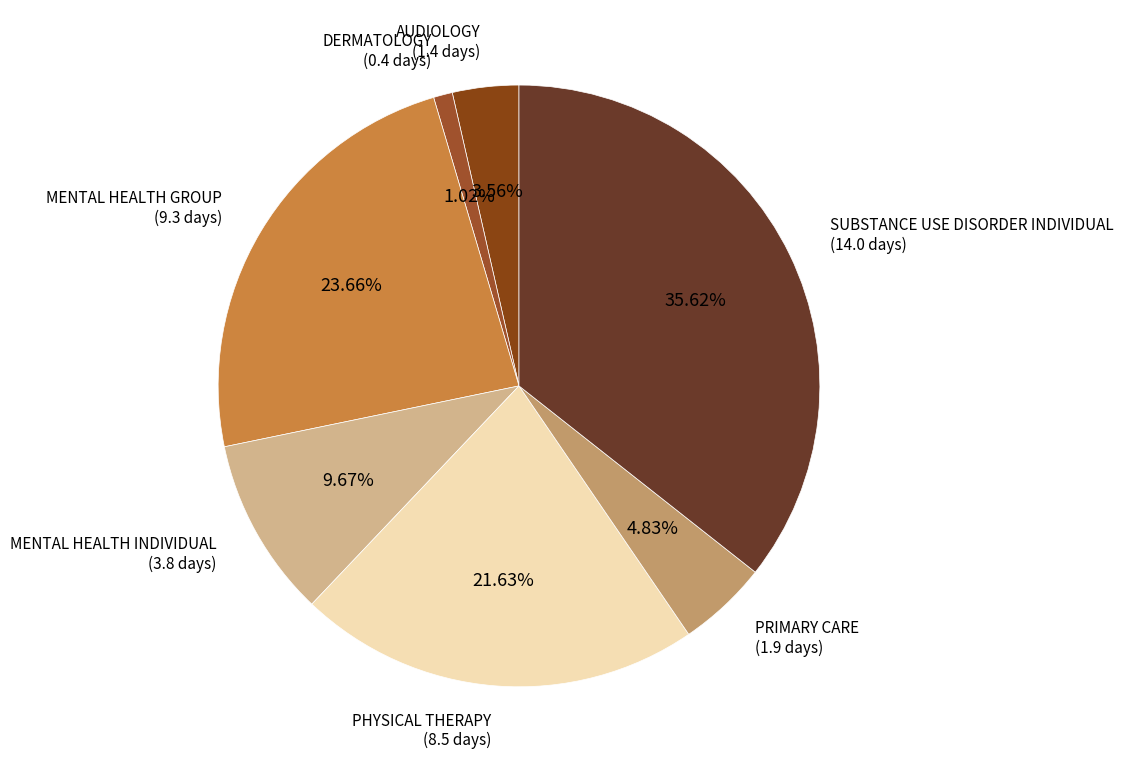

Count the number of slices in the pie.

7